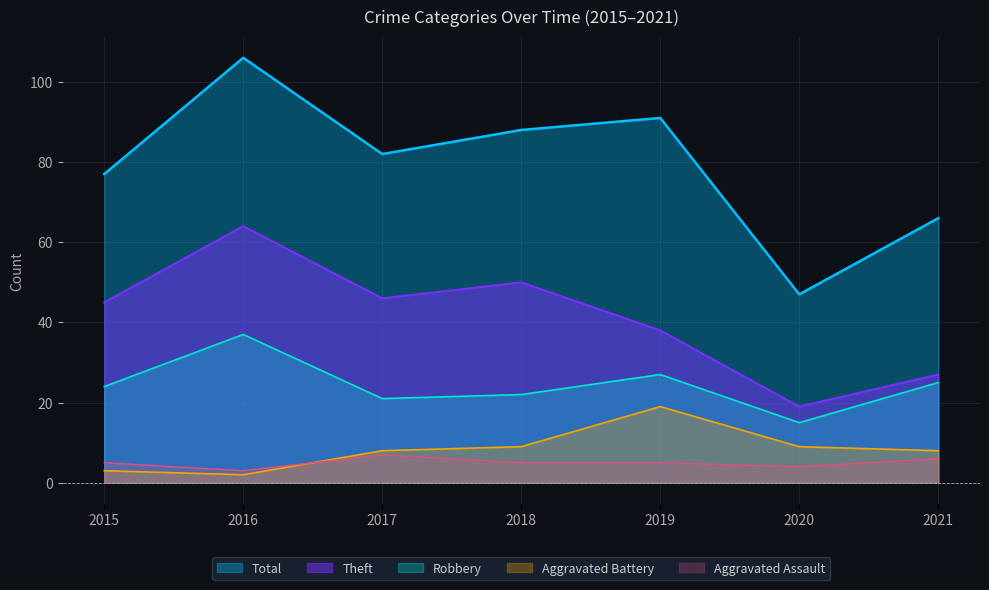

At which category does the chart reach its peak across all series?

2016